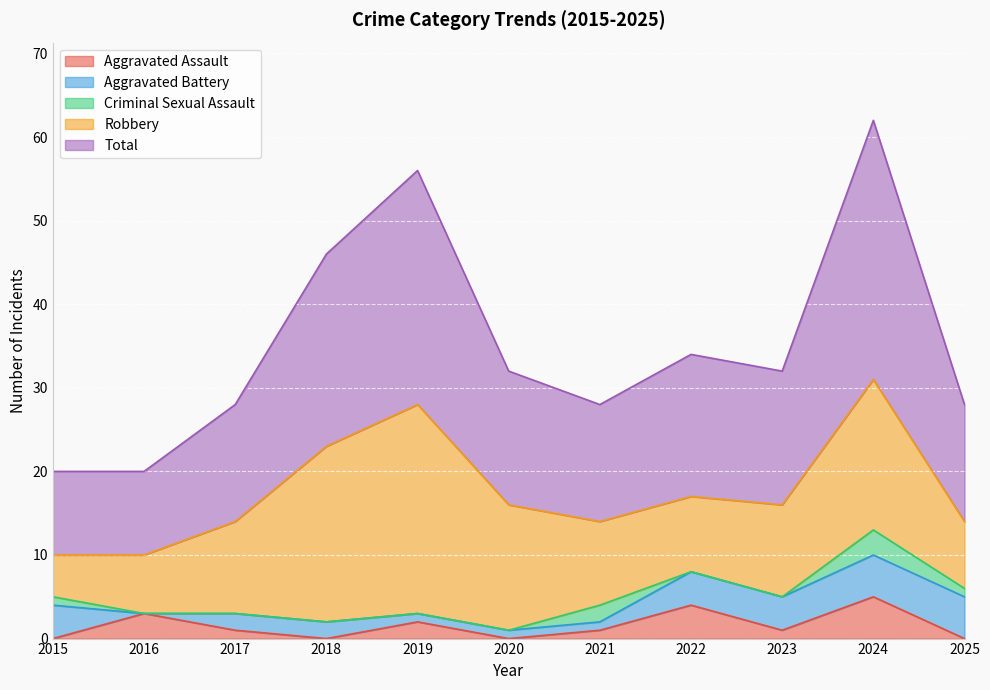

Which series has the largest total across all categories?

Total